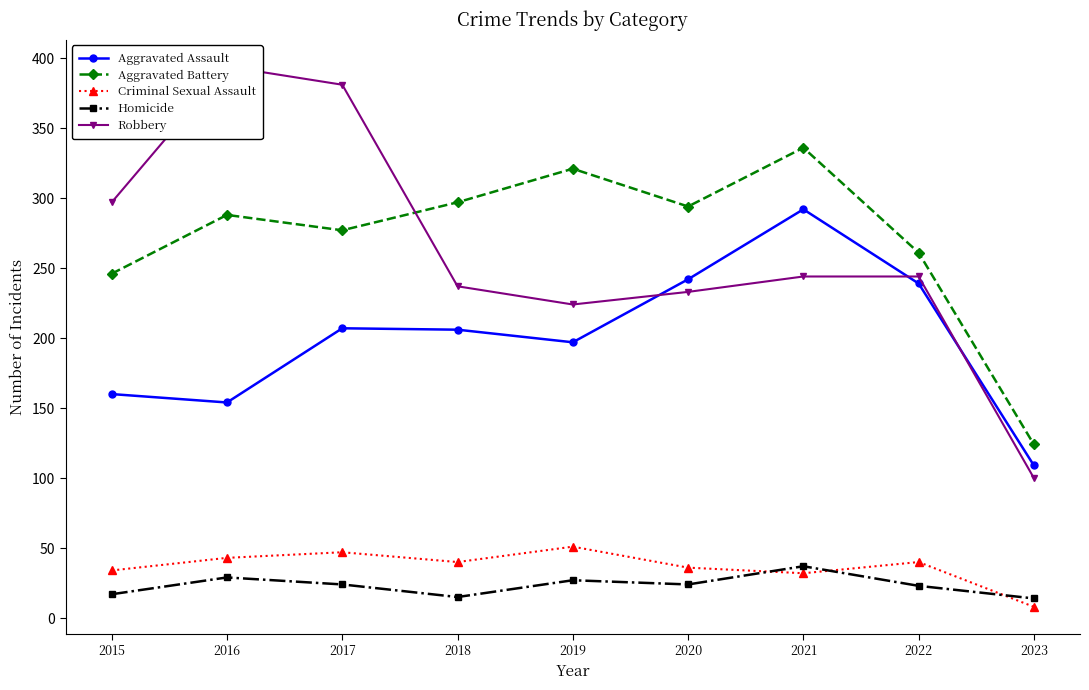

What is the difference between the maximum and minimum values in the Robbery series?

294